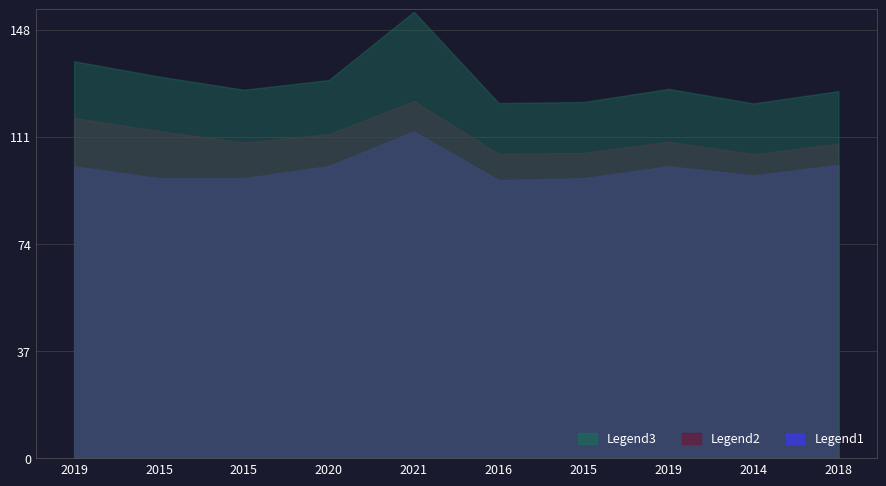

What is the label of the 1st point from the left?

2019